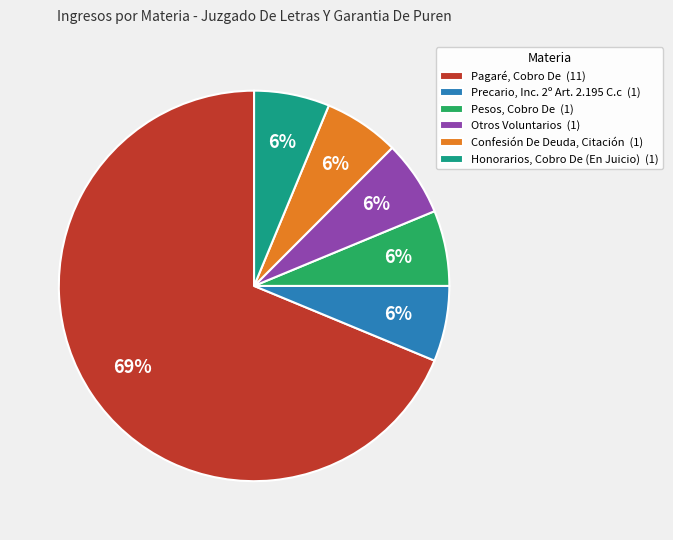

Count the number of slices in the pie.

6